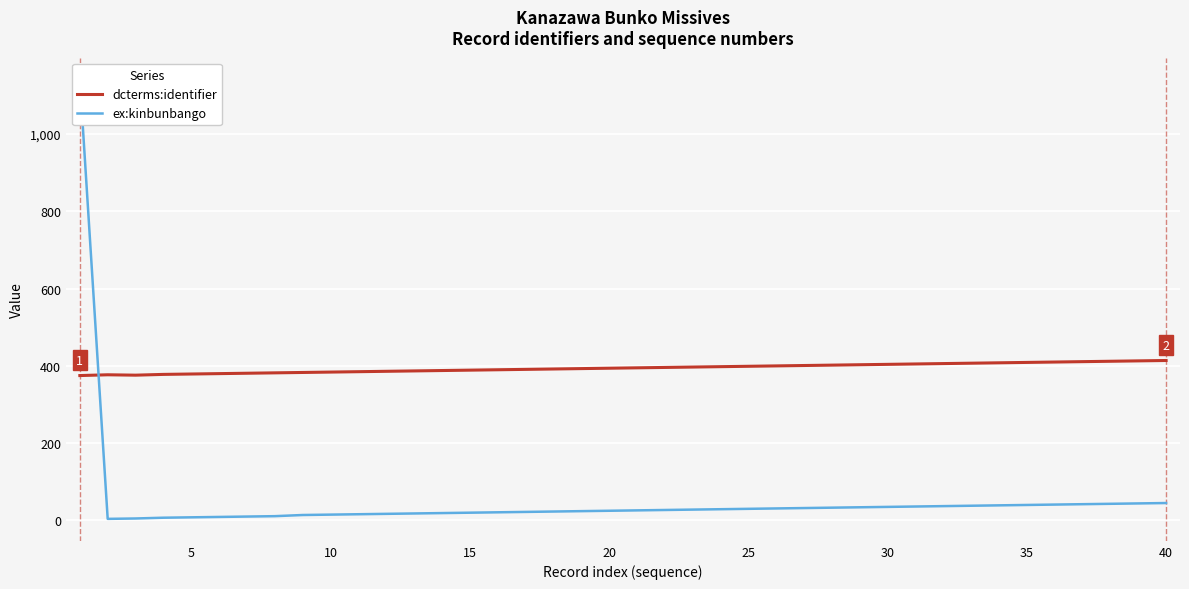

How many intersections are there between ex:kinbunbango and dcterms:identifier?

1